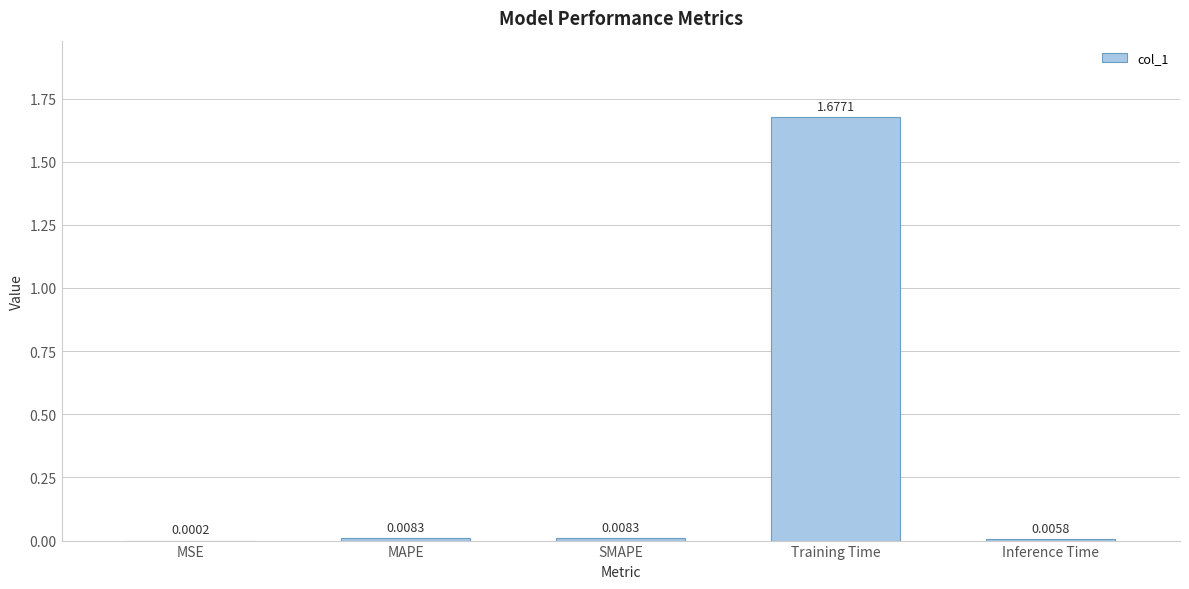

Which category has the highest value across all series?

Training Time